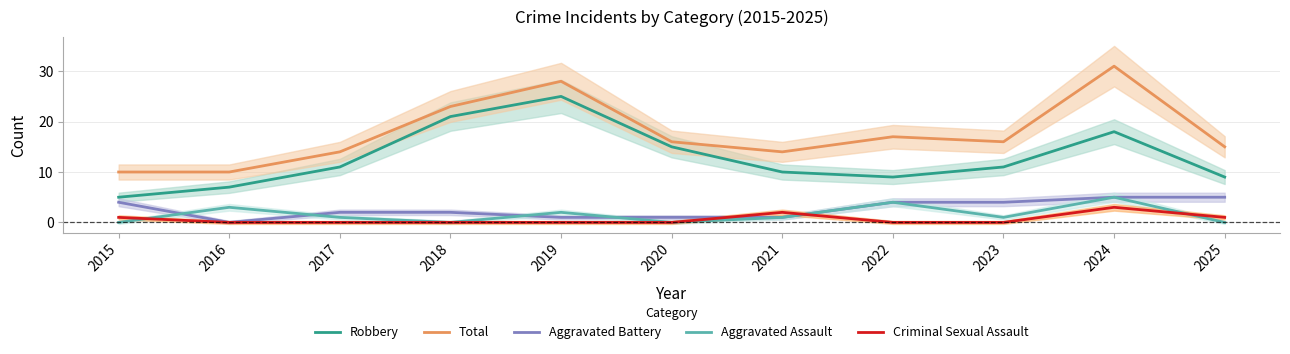

True or false: Total and Criminal Sexual Assault intersect in this chart.

False